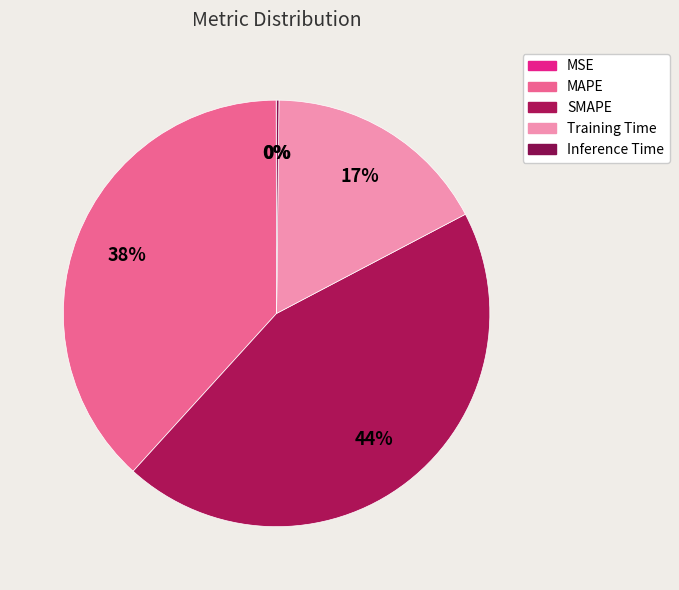

Does Inference Time represent more than half of the total?

No